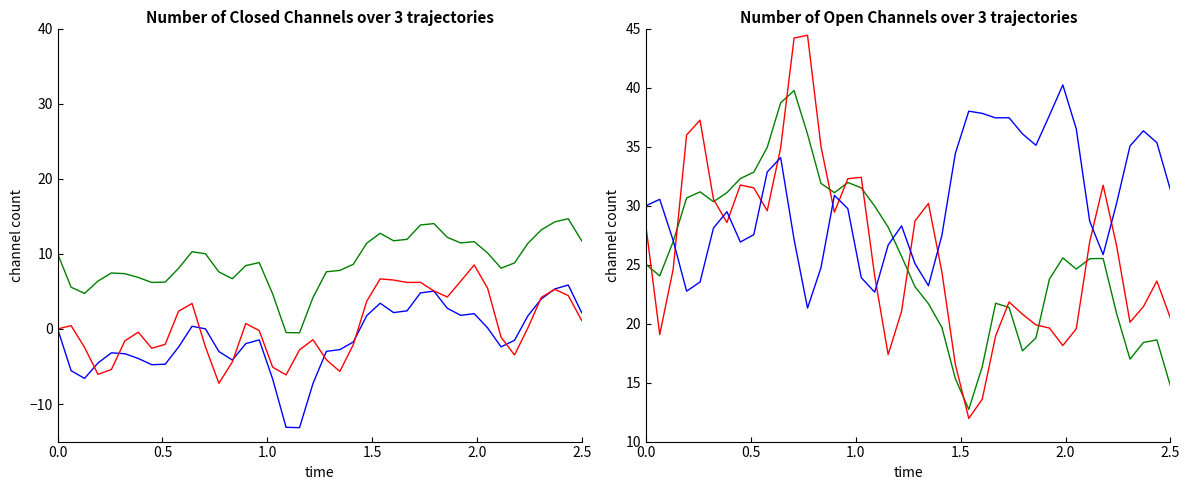

Reading right to left, list all the values displayed in this chart.

T7: 2.2	5.8	5.3	4.0	1.8	-1.5	-2.4	0.1	2.0	1.8	2.7	5.0	4.8	2.4	2.2	3.4	1.8	-1.7	-2.8	-3.0	-7.3	-13.1	-13.1	-6.7	-1.5	-2.0	-4.1	-3.0	0.0	0.4	-2.4	-4.7	-4.8	-3.9	-3.3	-3.2	-4.5	-6.6	-5.6	-0.0
P7: 1.1	4.4	5.3	4.2	0.2	-3.5	-1.1	5.4	8.5	6.4	4.3	5.1	6.2	6.2	6.5	6.7	3.7	-2.1	-5.7	-4.1	-1.4	-2.8	-6.1	-5.1	-0.2	0.7	-4.4	-7.2	-2.4	3.4	2.4	-2.1	-2.6	-0.4	-1.6	-5.4	-6.0	-2.5	0.4	-0.0
T7_alt: 11.7	14.7	14.3	13.2	11.4	8.8	8.1	10.1	11.6	11.4	12.2	14.0	13.8	11.9	11.7	12.7	11.4	8.6	7.8	7.6	4.2	-0.5	-0.5	4.7	8.8	8.4	6.7	7.6	10.0	10.3	8.1	6.2	6.2	6.9	7.4	7.5	6.4	4.7	5.6	10.0
P8: 14.8	18.6	18.4	17.0	20.9	25.5	25.5	24.6	25.6	23.8	18.8	17.7	21.4	21.7	16.3	12.7	15.3	19.7	21.7	23.1	25.7	28.2	29.9	31.5	32.0	31.1	31.9	36.1	39.7	38.7	34.9	32.8	32.3	31.1	30.3	31.2	30.6	26.9	24.0	25.0
T8: 20.5	23.6	21.4	20.1	26.6	31.7	26.9	19.6	18.1	19.6	19.9	20.8	21.8	19.0	13.6	12.0	16.5	24.4	30.2	28.7	21.0	17.4	24.0	32.4	32.3	29.4	35.0	44.4	44.2	34.9	29.6	31.5	31.7	28.6	30.5	37.2	36.0	24.6	19.1	28.0
P7_alt: 31.4	35.3	36.3	35.0	30.2	25.8	28.7	36.5	40.2	37.6	35.1	36.1	37.4	37.4	37.8	38.0	34.4	27.5	23.2	25.1	28.3	26.7	22.7	23.9	29.7	30.9	24.7	21.3	27.1	34.1	32.8	27.5	26.9	29.5	28.1	23.5	22.7	27.0	30.5	30.0